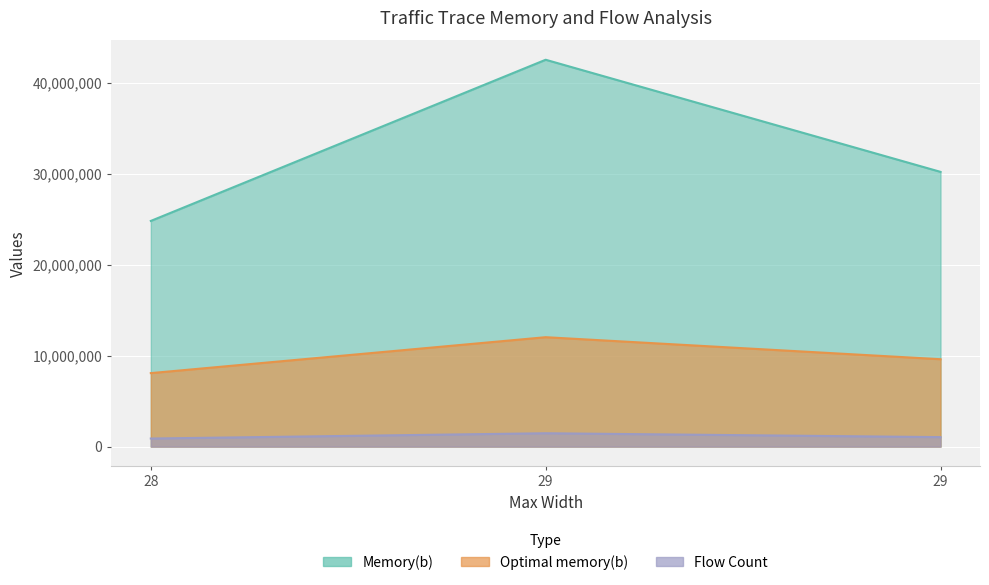

Count the Flow Count values in the range 886444 to 1467187.

3